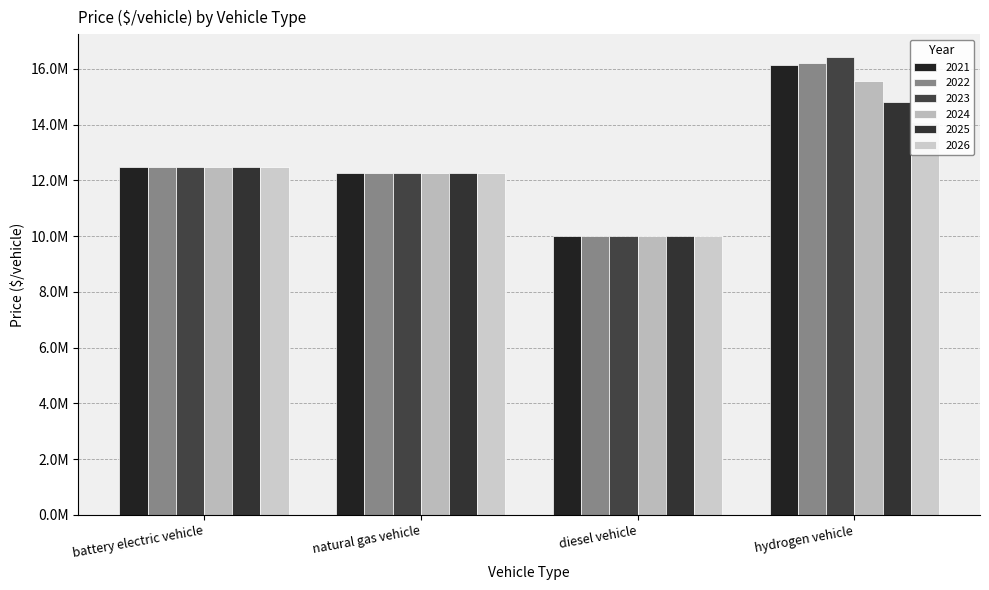

What is the difference between the maximum and minimum values in the 2023 series?

6415819